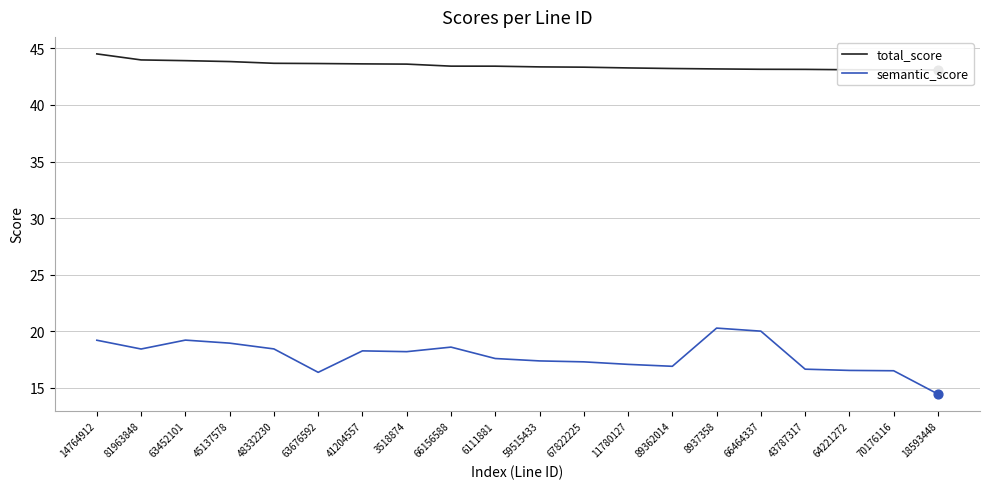

Which series has the widest spread of Y values?

semantic_score